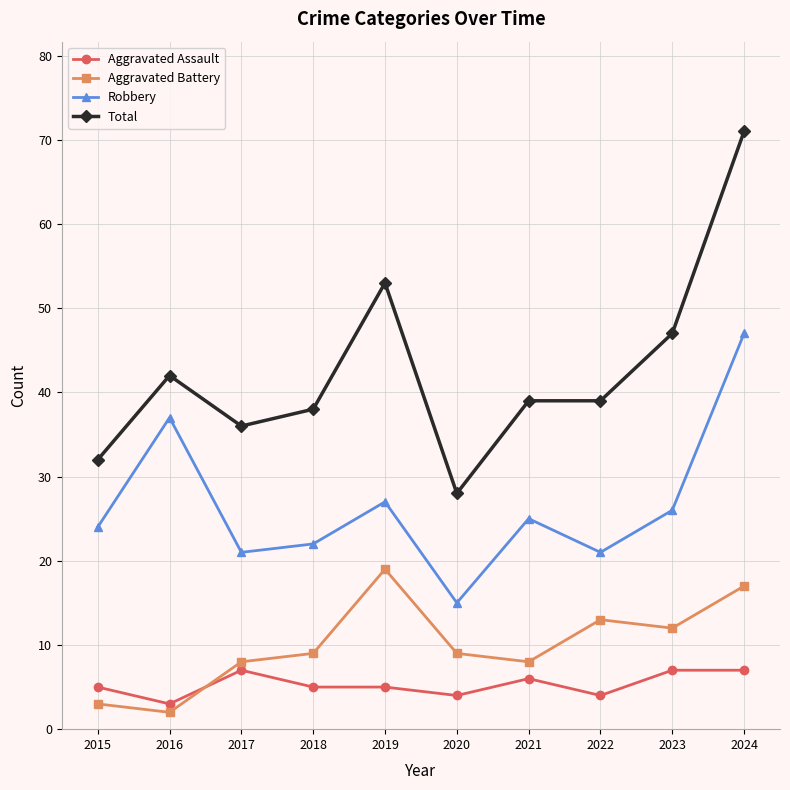

At which category does Aggravated Assault reach its first local valley?

2016